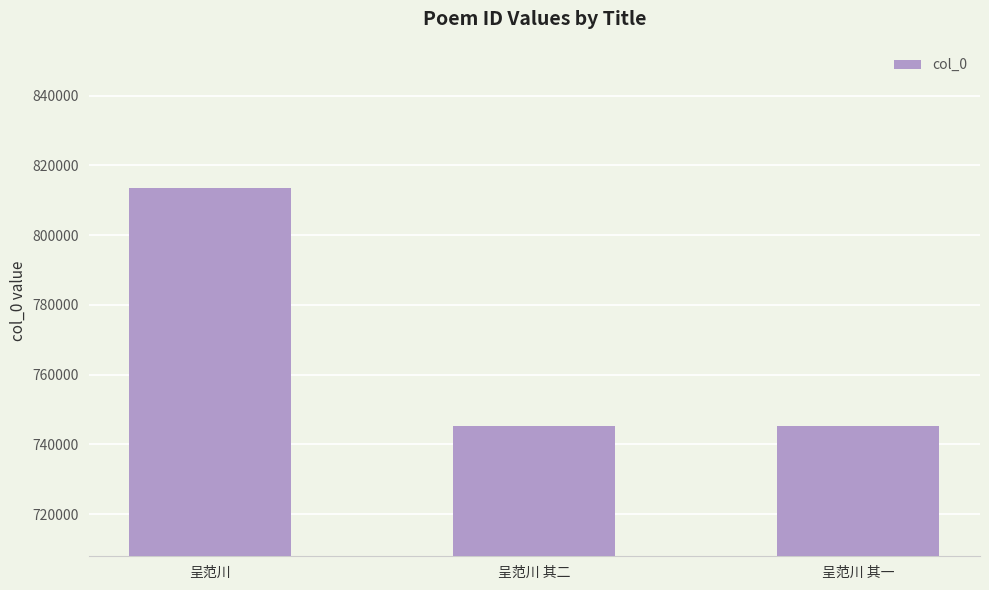

What is the sum of the values at 呈范川 and 呈范川 其一?

1558819